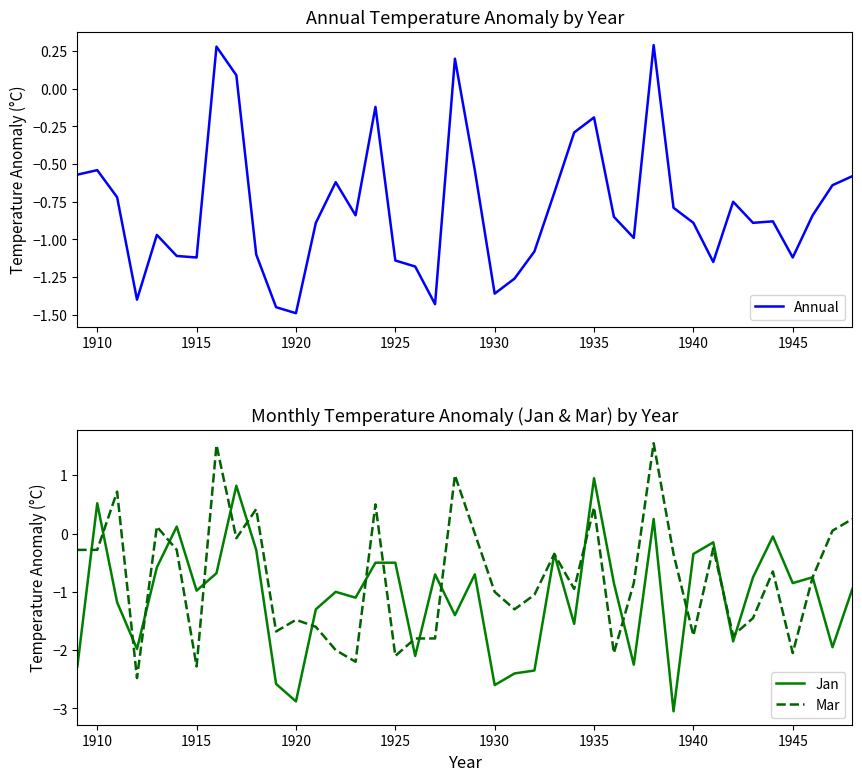

What is the lowest value of the Jan series?

-3.0